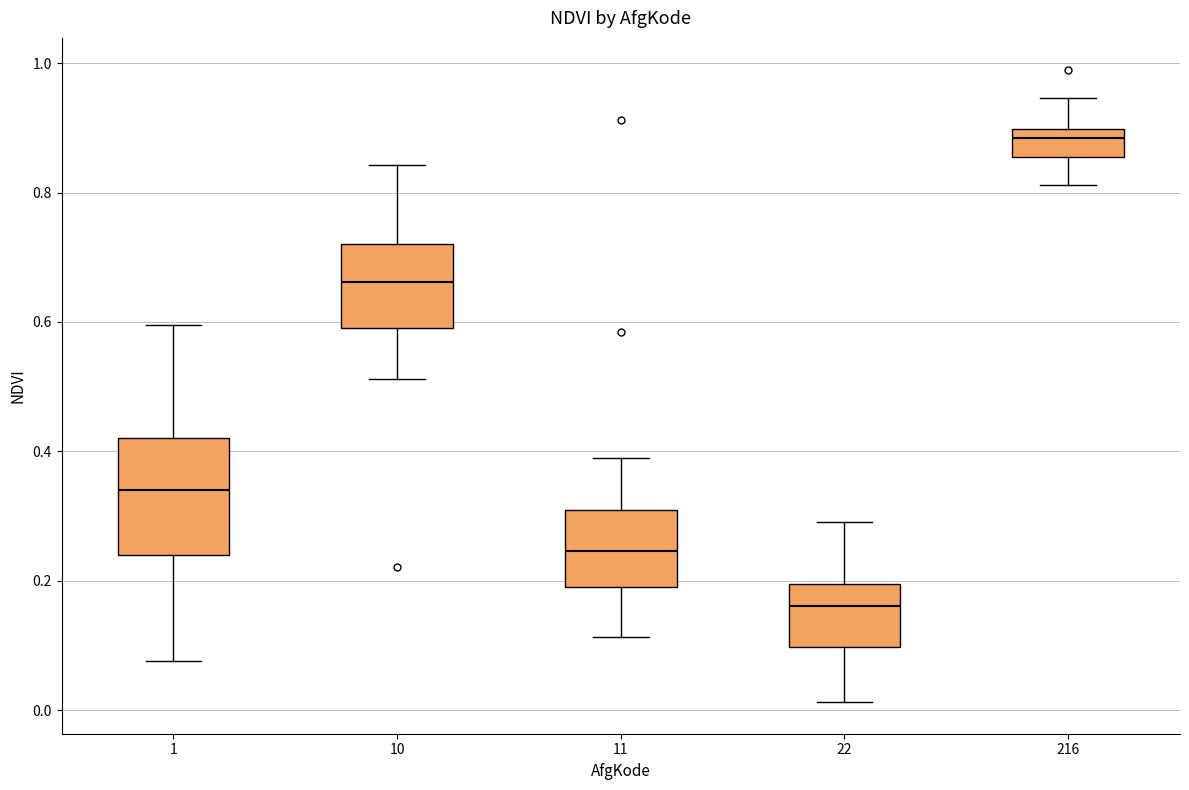

Which box has the highest median line?

216